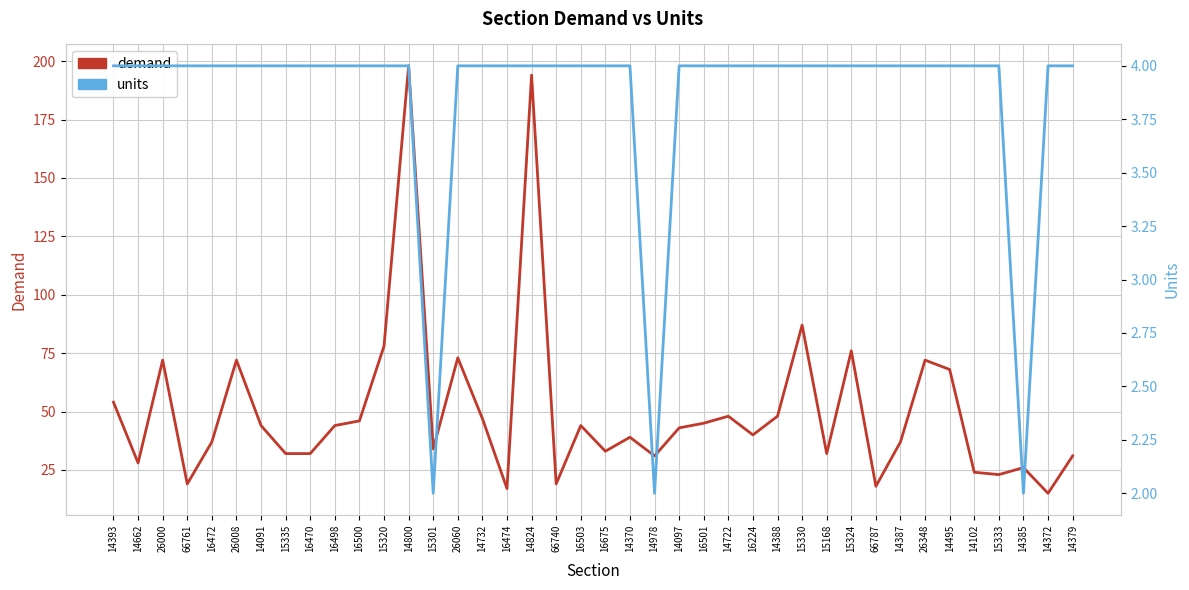

Between 14662 and 16503, which series saw the biggest shift?

demand